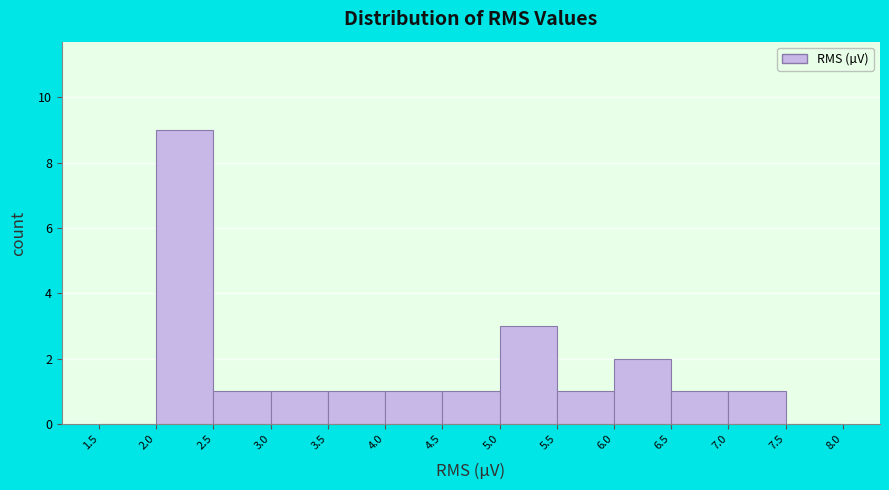

Reading left to right, transcribe this chart: for each bar, give the range it covers on the x-axis and its height. The values are not printed on the chart, so give them approximately, as read against the axis.

1.5 to 2.0: 0
2.0 to 2.5: 9
2.5 to 3.0: 1
3.0 to 3.5: 1
3.5 to 4.0: 1
4.0 to 4.5: 1
4.5 to 5.0: 1
5.0 to 5.5: 3
5.5 to 6.0: 1
6.0 to 6.5: 2
6.5 to 7.0: 1
7.0 to 7.5: 1
7.5 to 8.0: 0